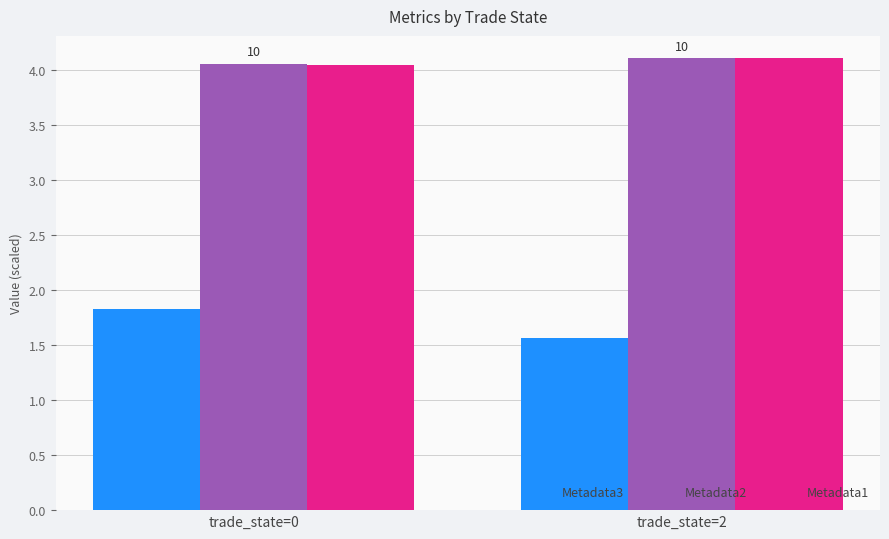

Is it true that Metadata2 equals 1.4 at trade_state=2?

False